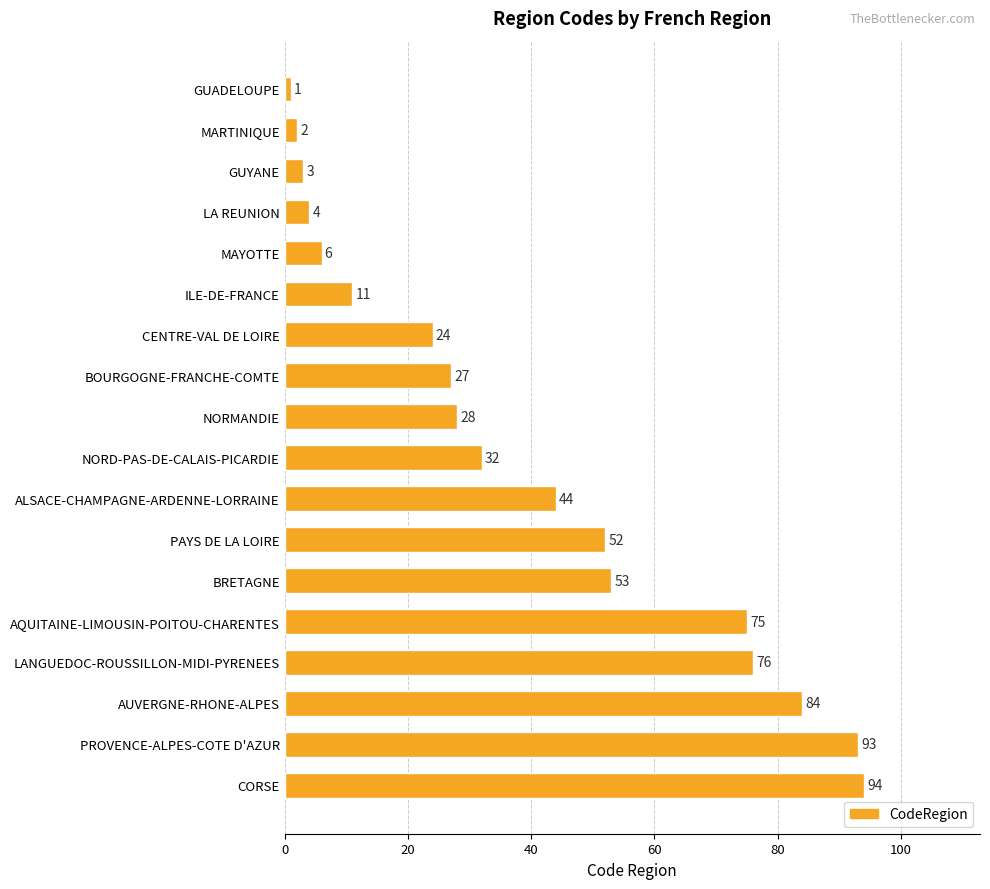

How many bars are there in total?

18